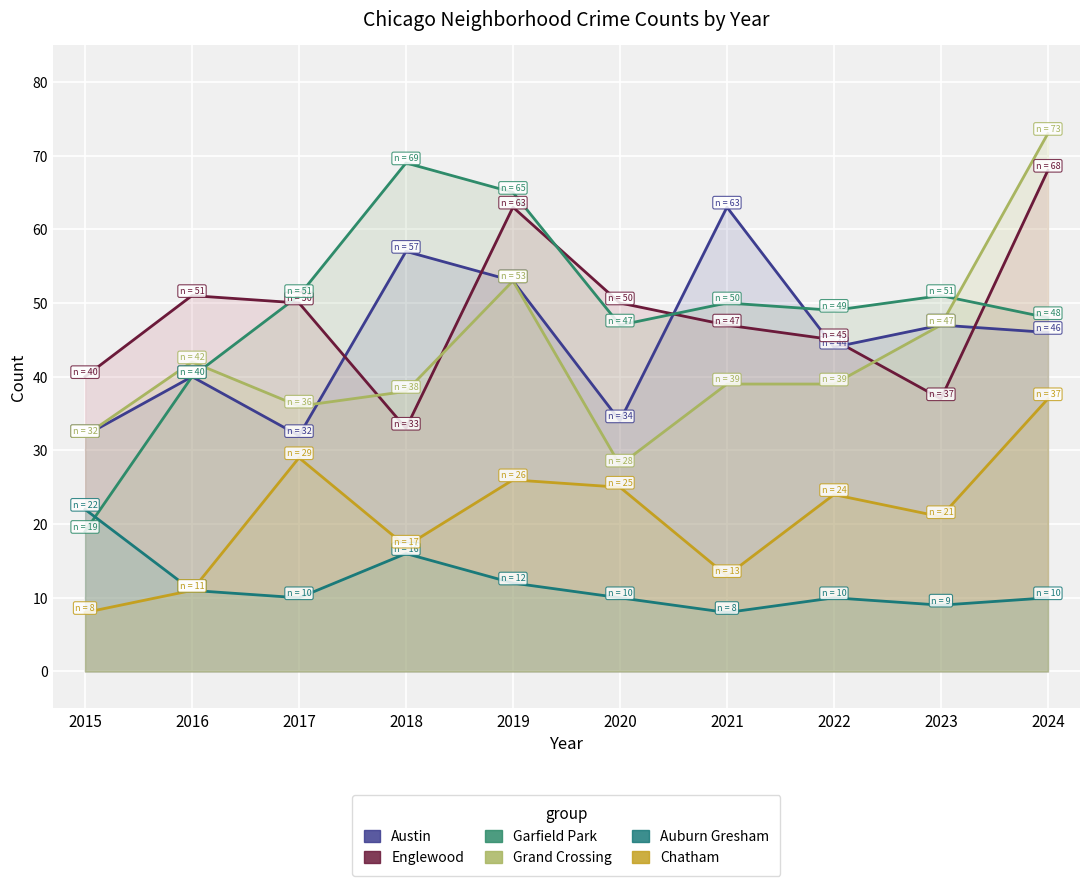

True or false: Auburn Gresham has a value of 10 at 2020.

True